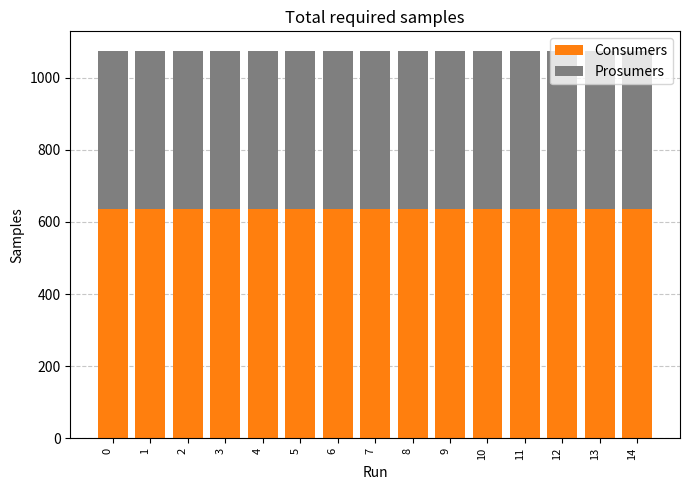

What is the sum of all Consumers values?

9525